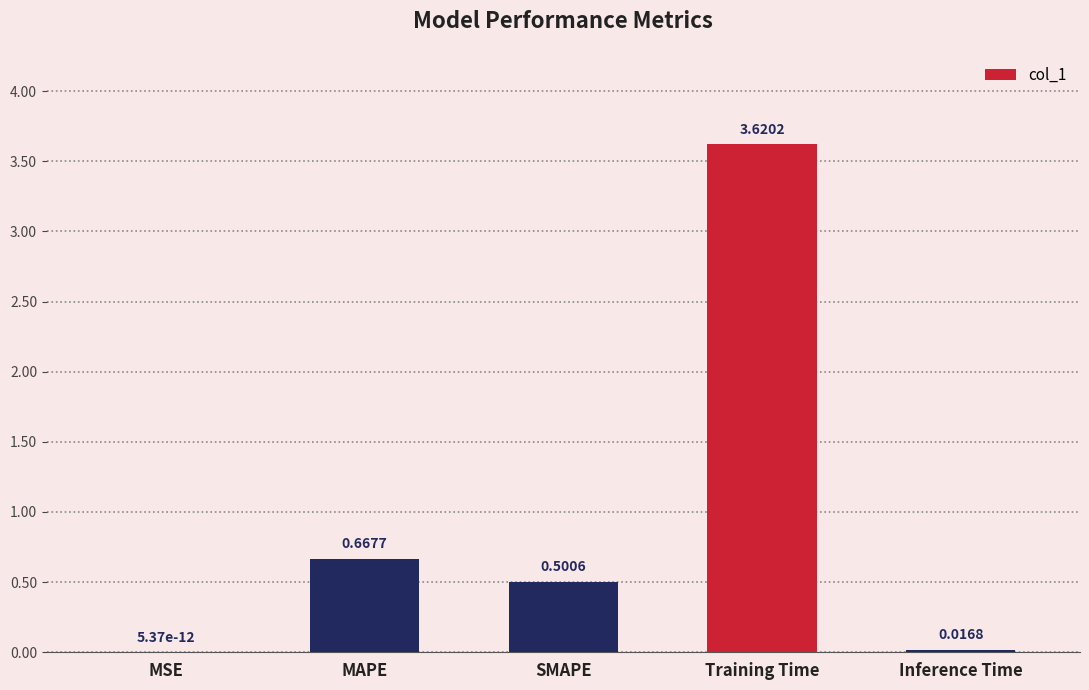

What is the sum of all values?

4.8